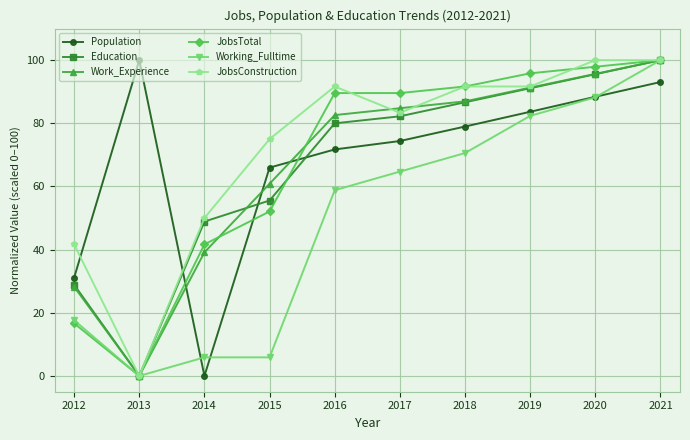

Is the value of JobsTotal at 2016 greater than the value of Working_Fulltime at 2015?

Yes